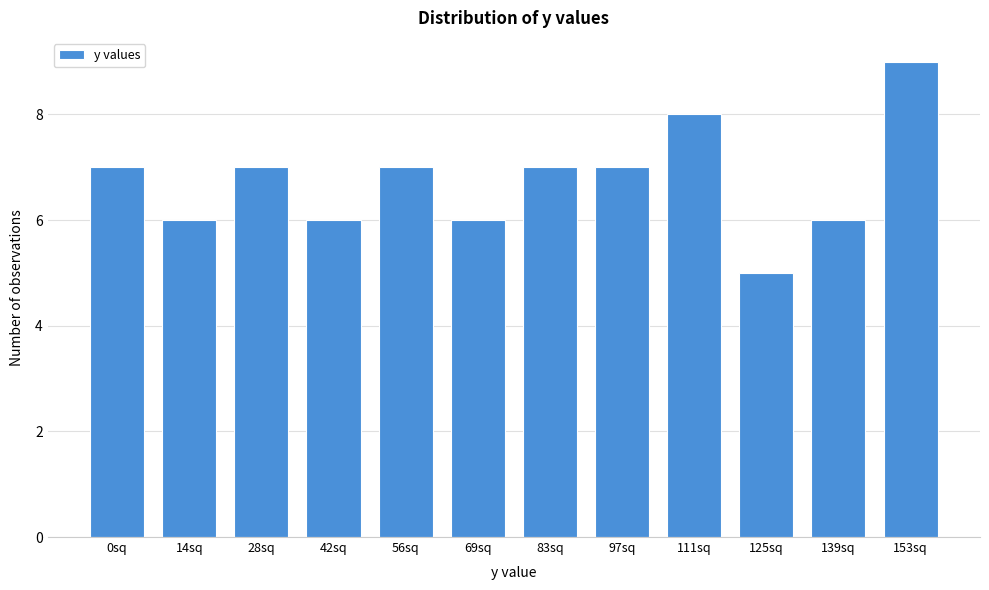

Reading left to right, list all the values displayed in this chart.

0sq=7	14sq=6	28sq=7	42sq=6	56sq=7	69sq=6	83sq=7	97sq=7	111sq=8	125sq=5	139sq=6	153sq=9